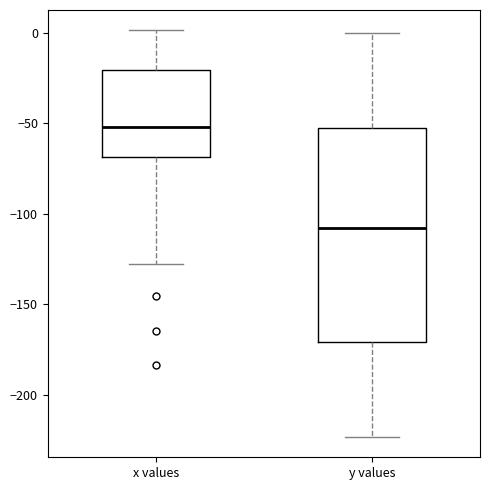

Reading left to right, transcribe this box plot: for each box, give where its median line is, the range the box spans, and where its two whiskers end, as read against the y-axis. The values are not printed on the chart, so give them approximately, as read against the axis.

x values: median -50, box -70 to -20, whiskers -130 to 0
y values: median -110, box -170 to -55, whiskers -225 to 0